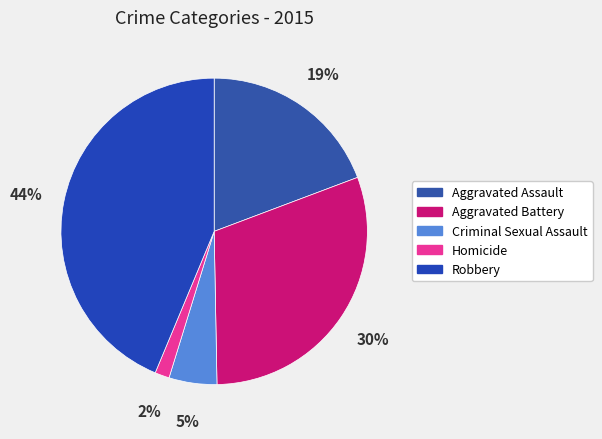

What percentage is NOT represented by Criminal Sexual Assault?

94.9%